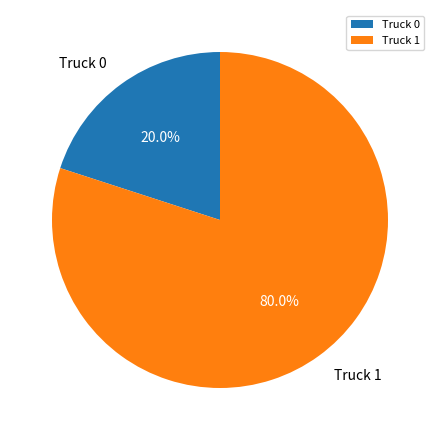

Which category accounts for the majority?

Truck 1